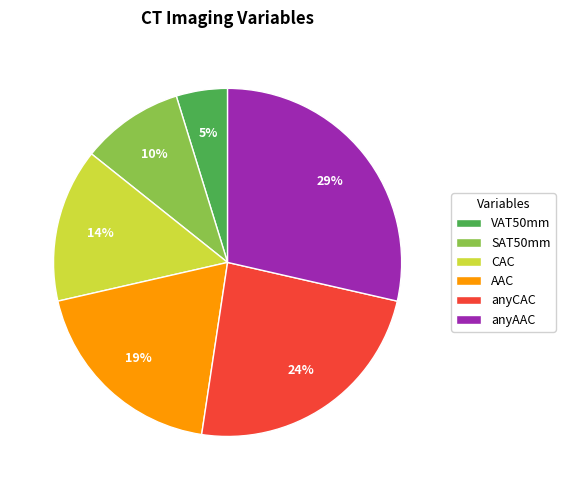

To the nearest percent, what percentage of the pie is anyAAC?

29%